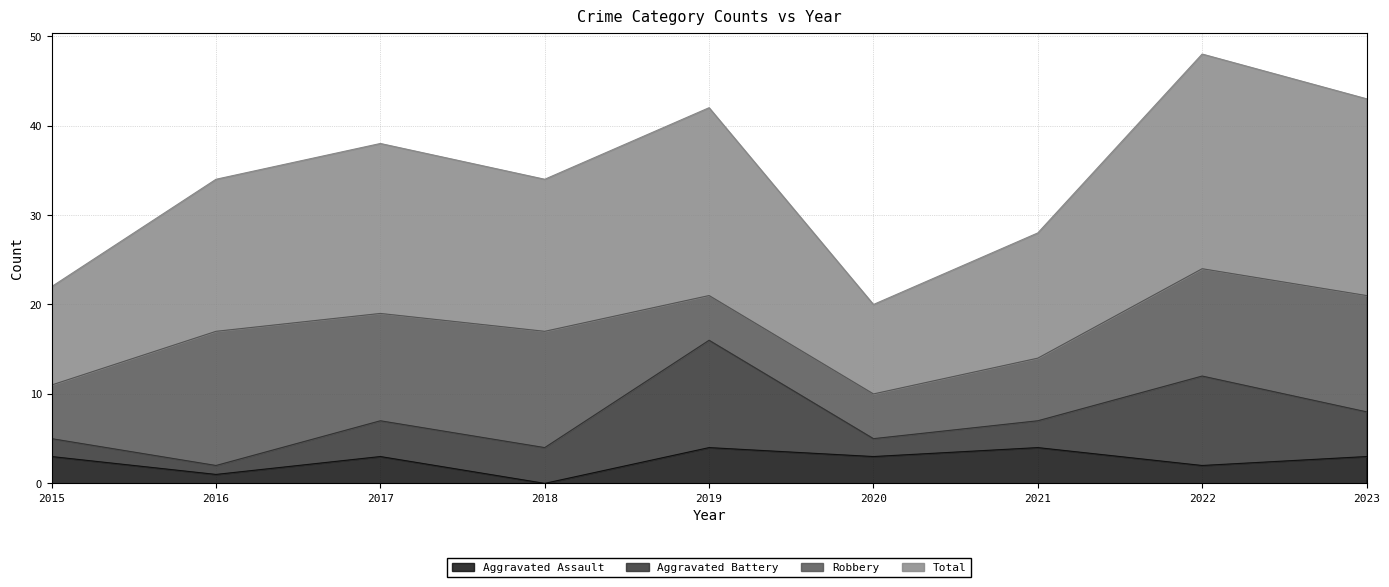

What is the value of the Aggravated Assault point at the 5th from the left?

4